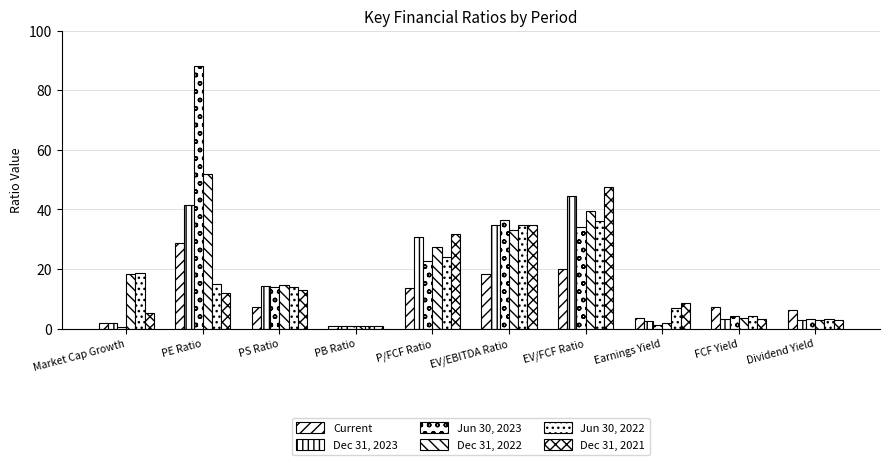

Is the value of Dec 31, 2021 at P/FCF Ratio greater than the value of Dec 31, 2022 at P/FCF Ratio?

Yes